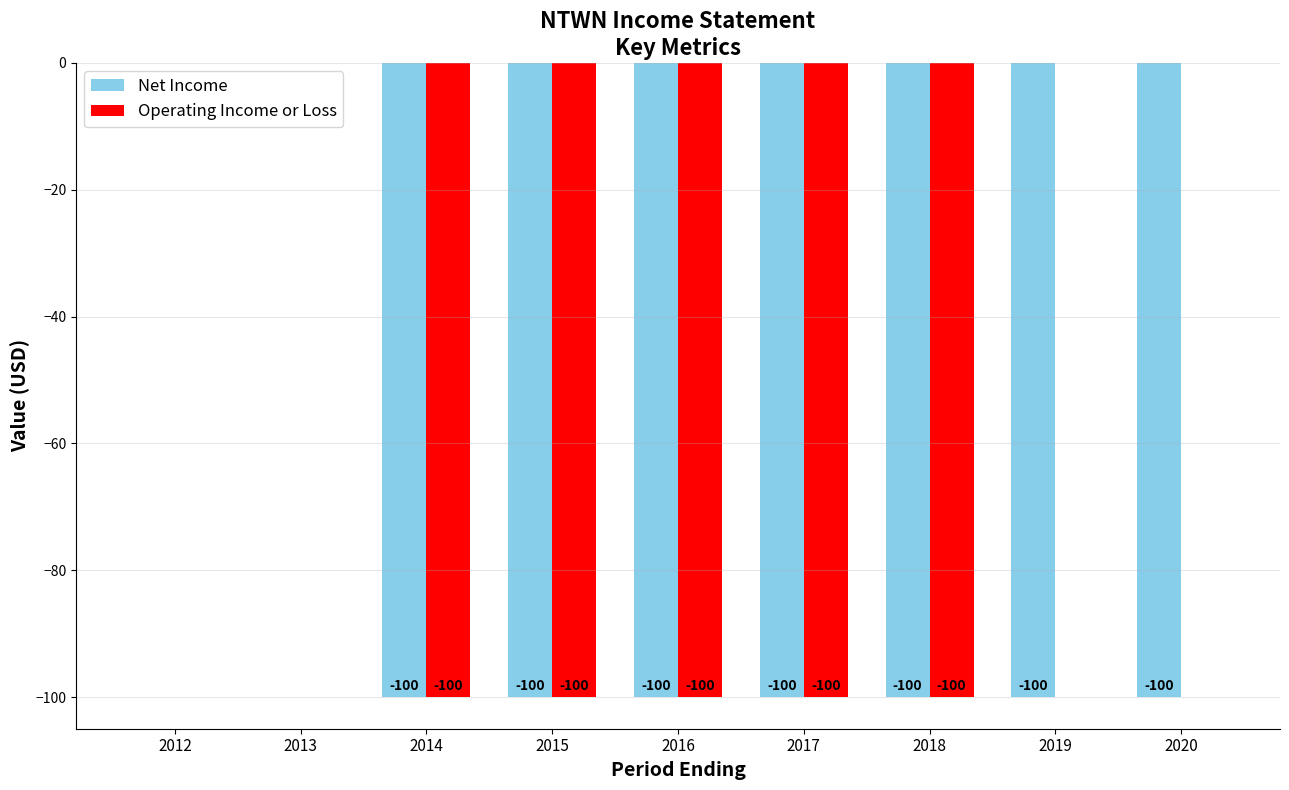

What is the sum of all Operating Income or Loss values?

-500